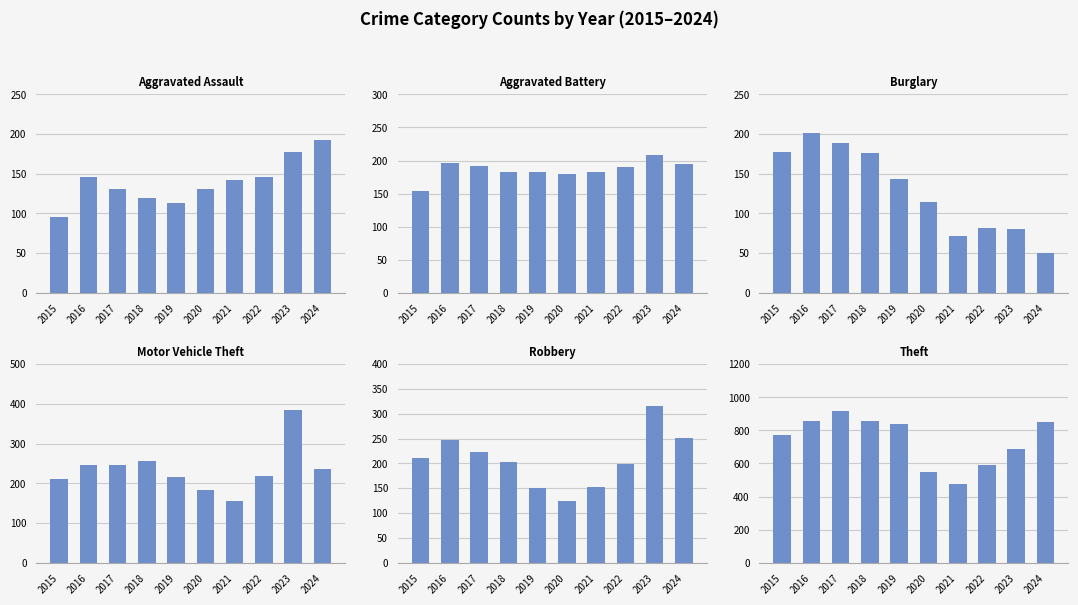

The value of Aggravated Battery at 2020 is 37. True or false?

False